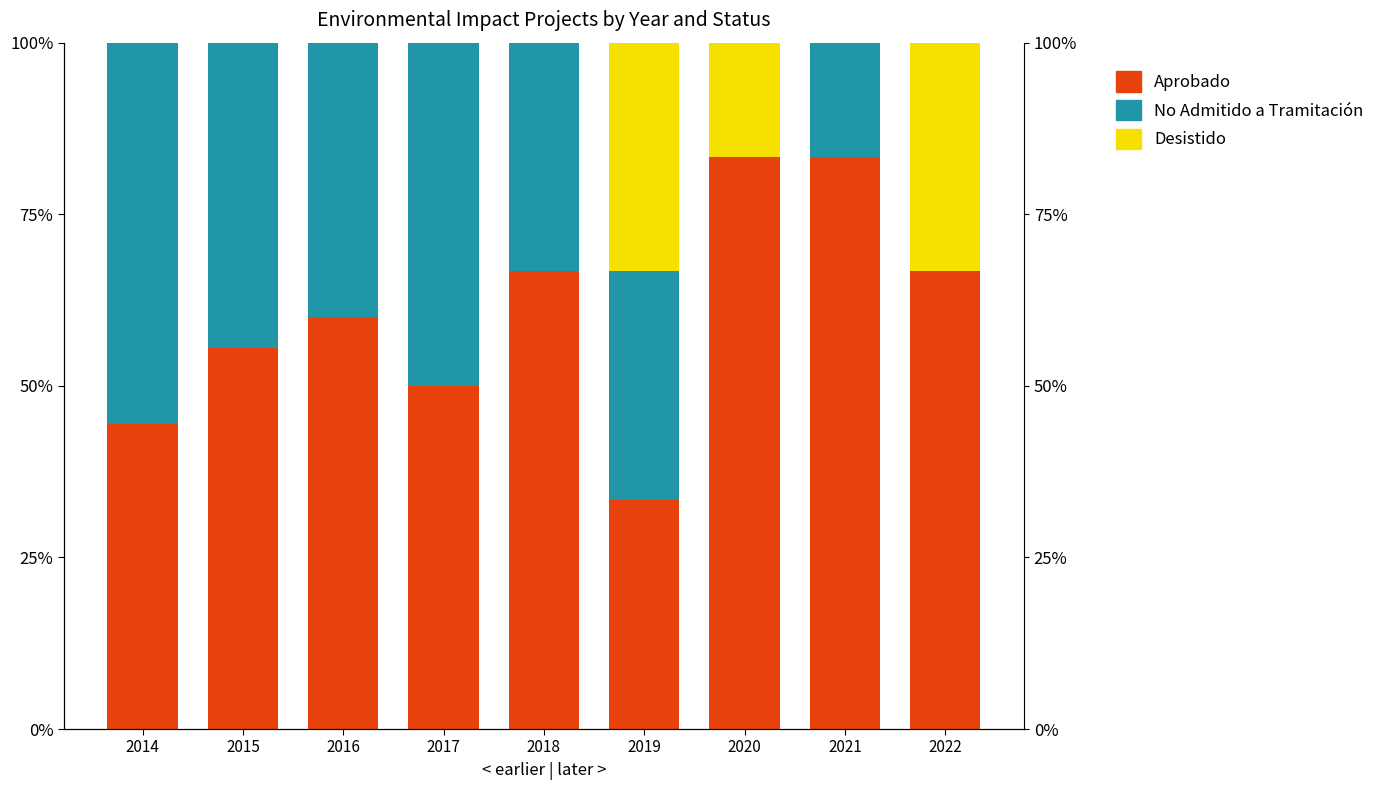

How many series are shown in this chart?

3